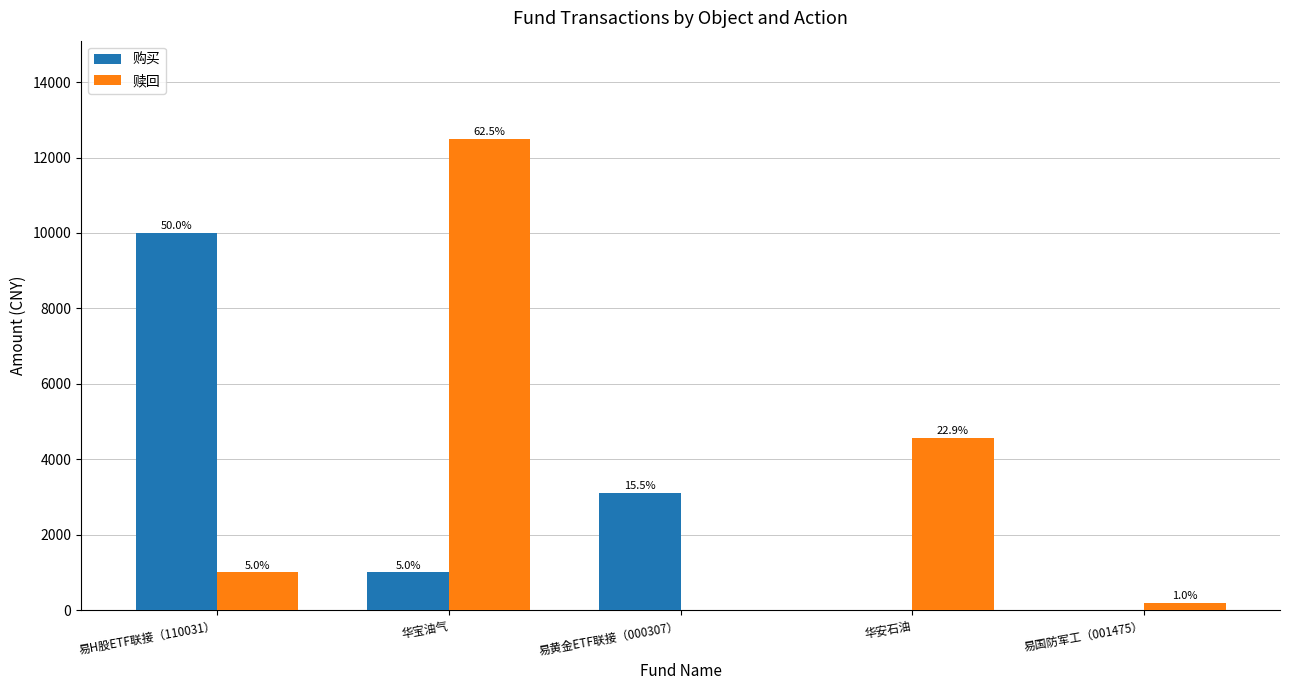

What is the difference between the 购买 values at 华安石油 and 易H股ETF联接（110031）?

10000.0